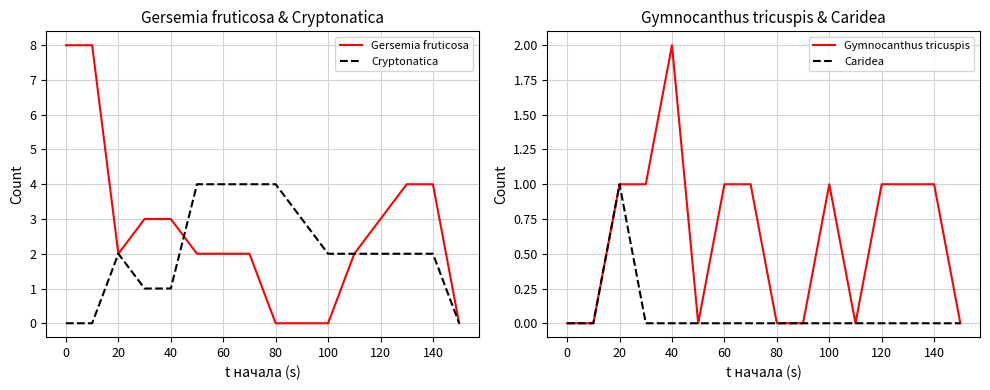

What is the maximum value for Cryptonatica?

4